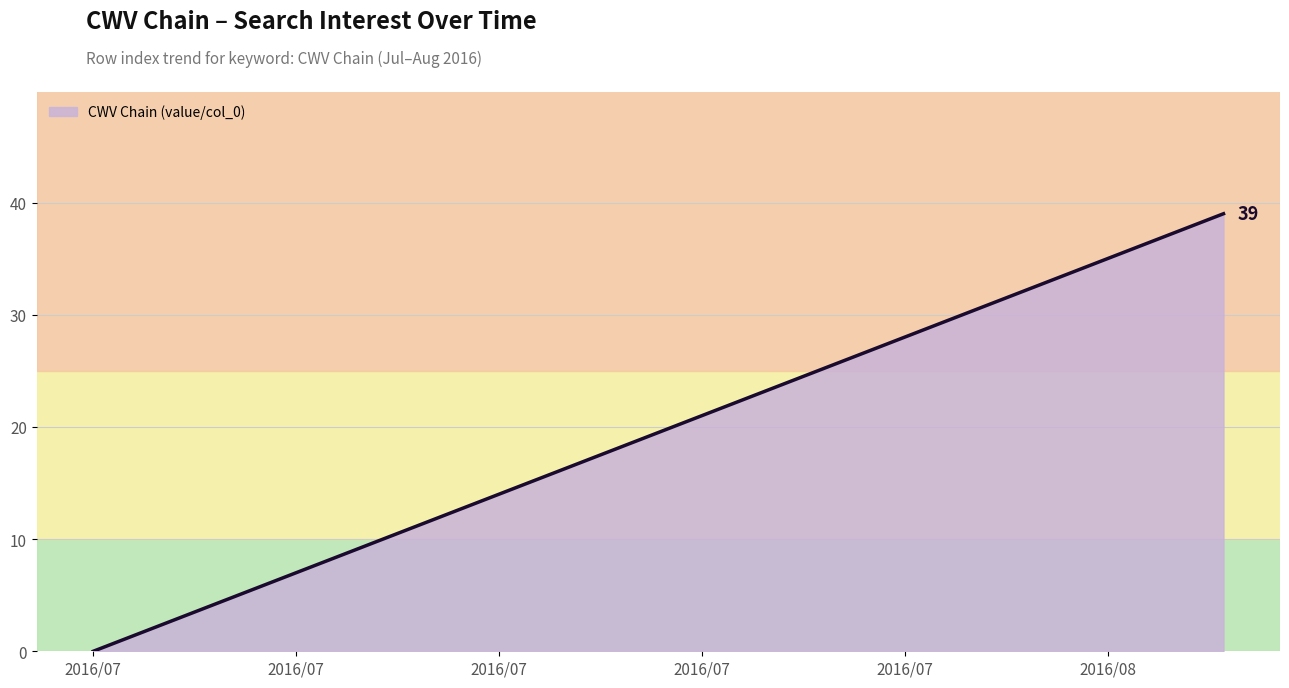

What is the difference between the maximum and minimum values?

39